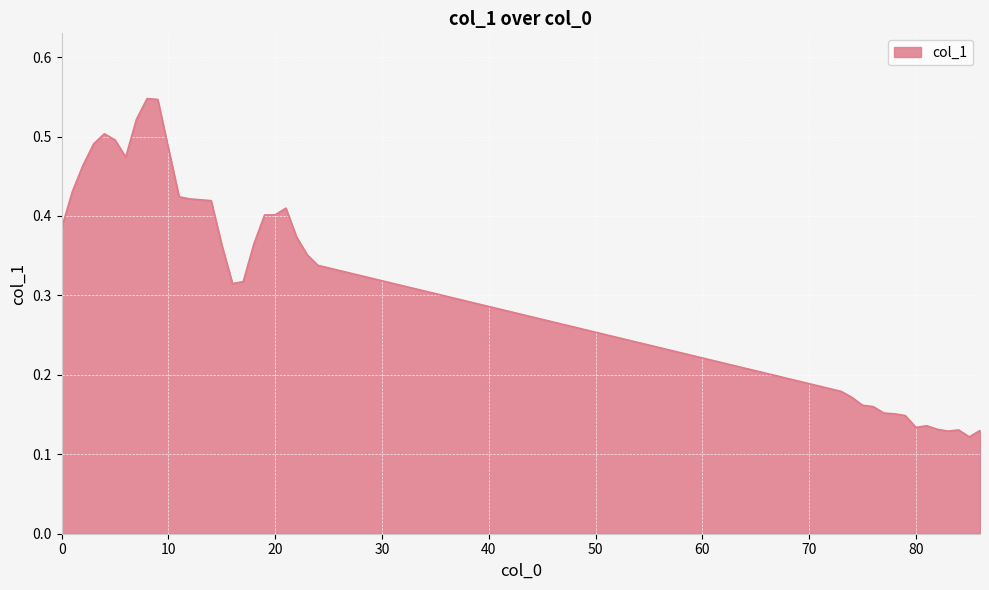

Does the chart display data point markers on the line(s)?

No